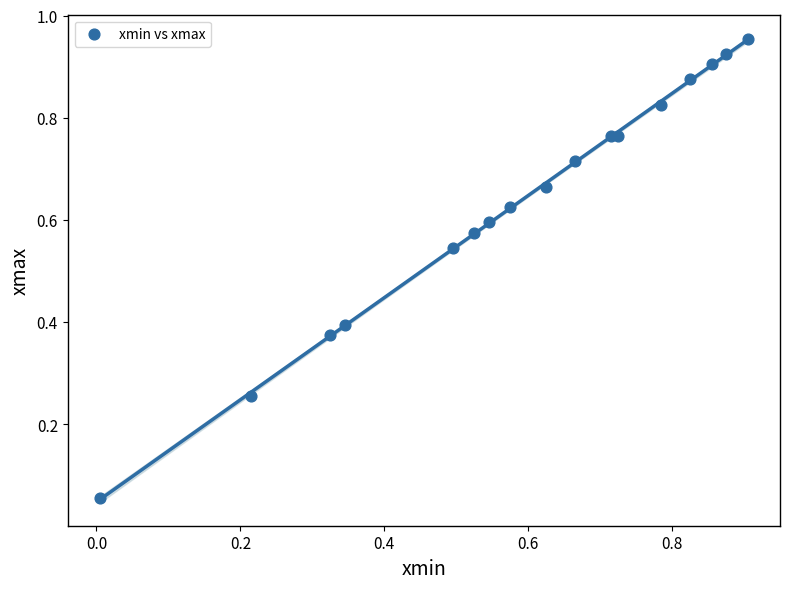

How many points are shown in the scatter plot?

17